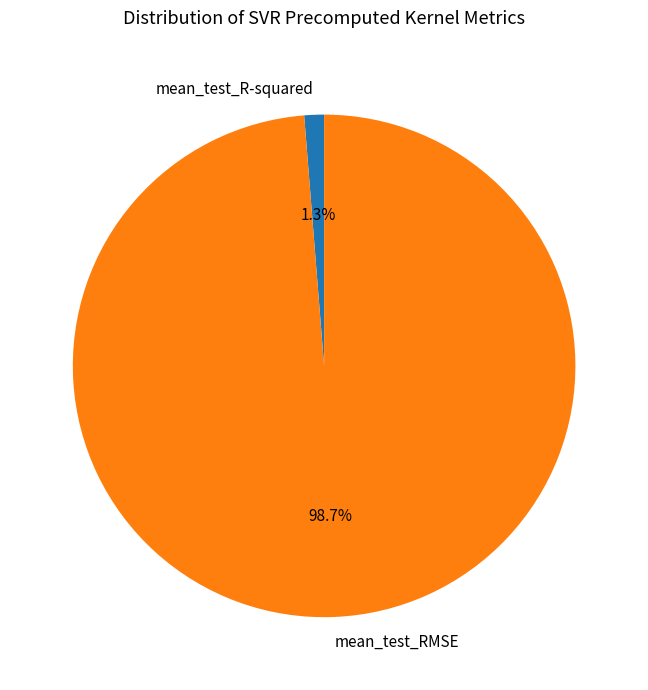

What percentage do mean_test_R-squared and mean_test_RMSE together represent?

100.0%